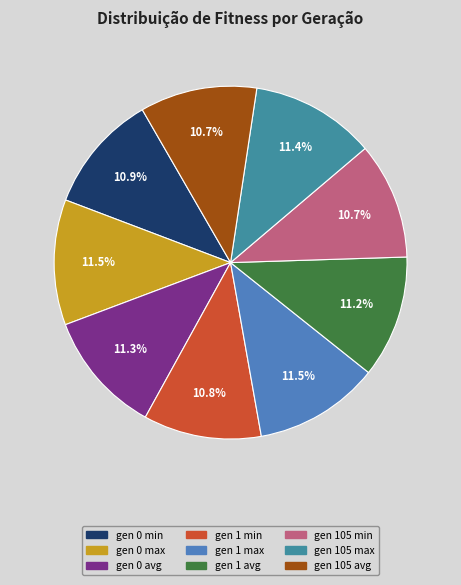

What is the ratio of the value at gen 0 avg to the value at gen 105 avg?

1.1